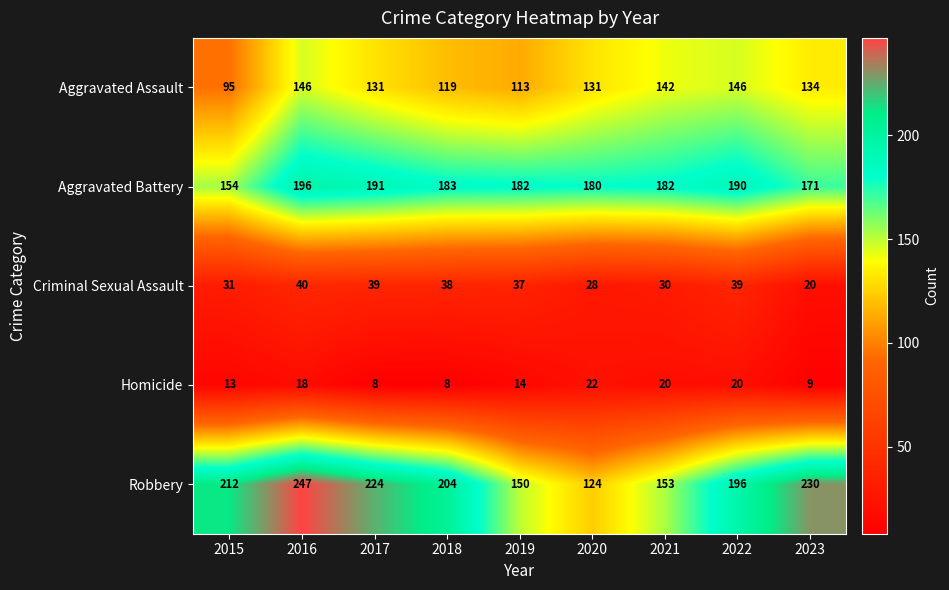

Is it true that Aggravated Battery equals 154 at 2015?

True